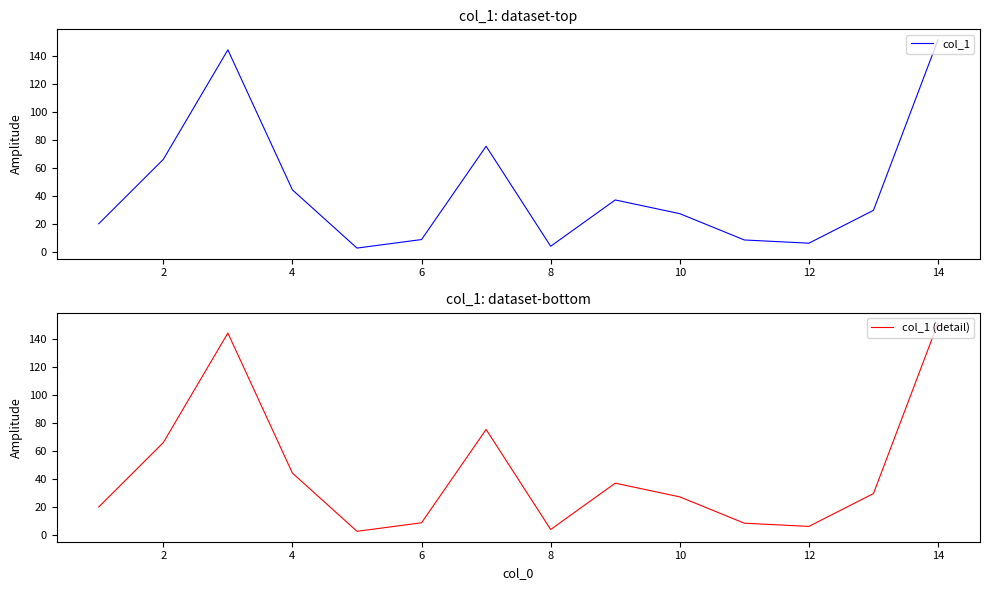

Which series changed the most between 10 and 12?

col_1